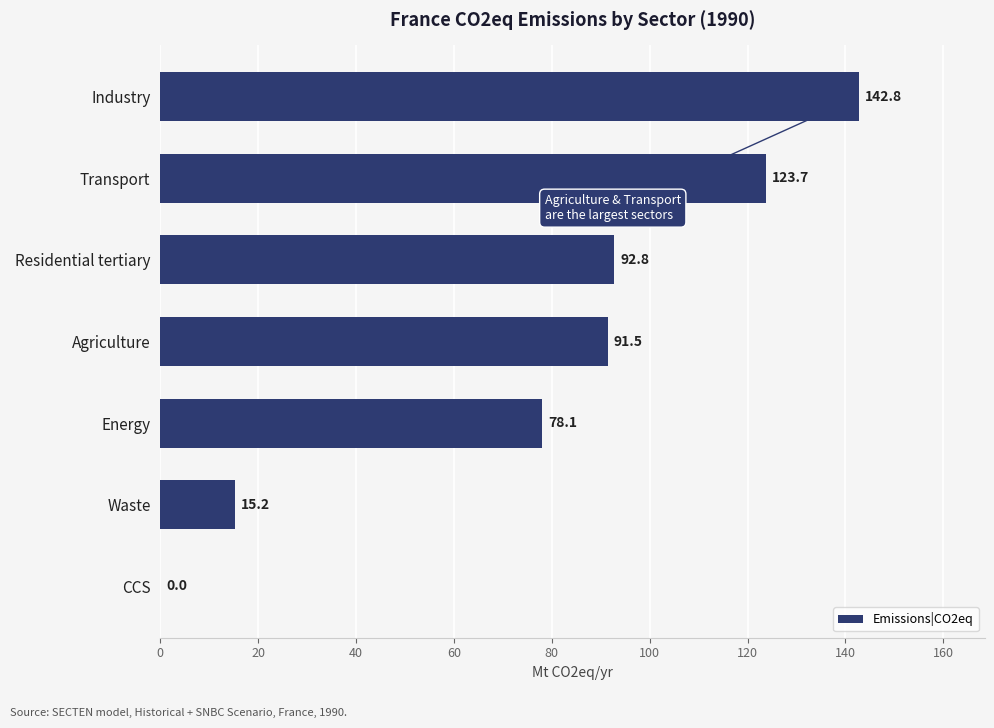

What is the change in value from Energy to Agriculture?

+13.4